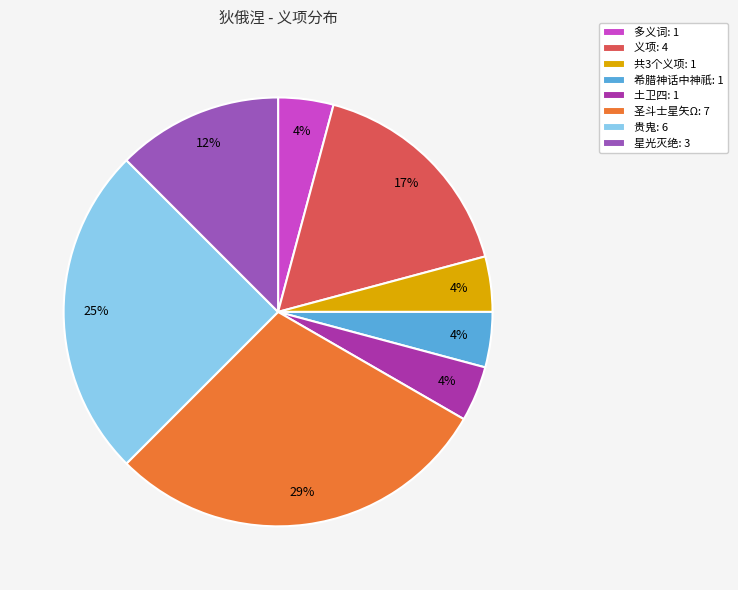

Does 土卫四 account for over 50% of the chart?

No